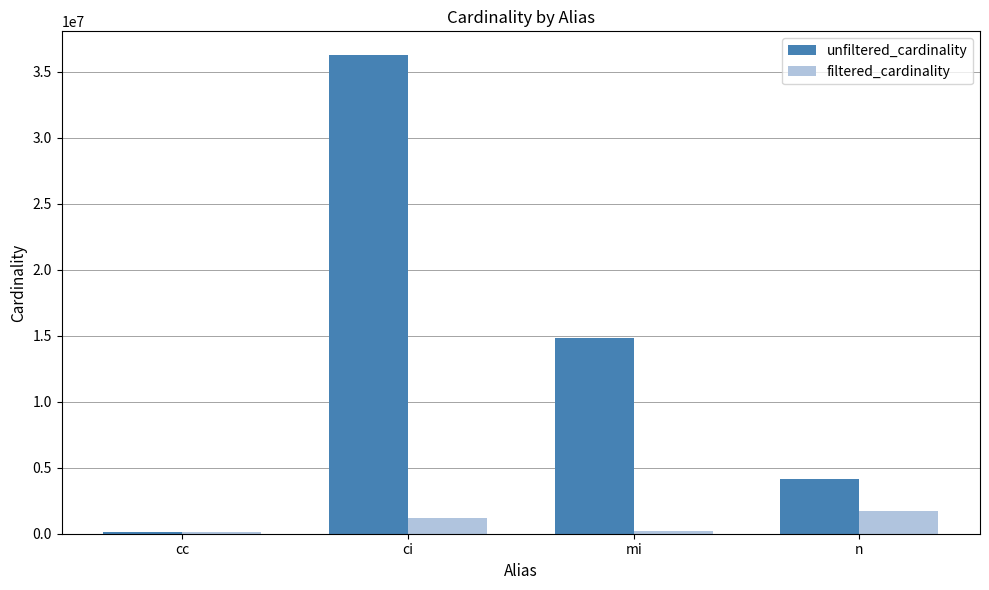

What is the sum of all filtered_cardinality values?

3269335